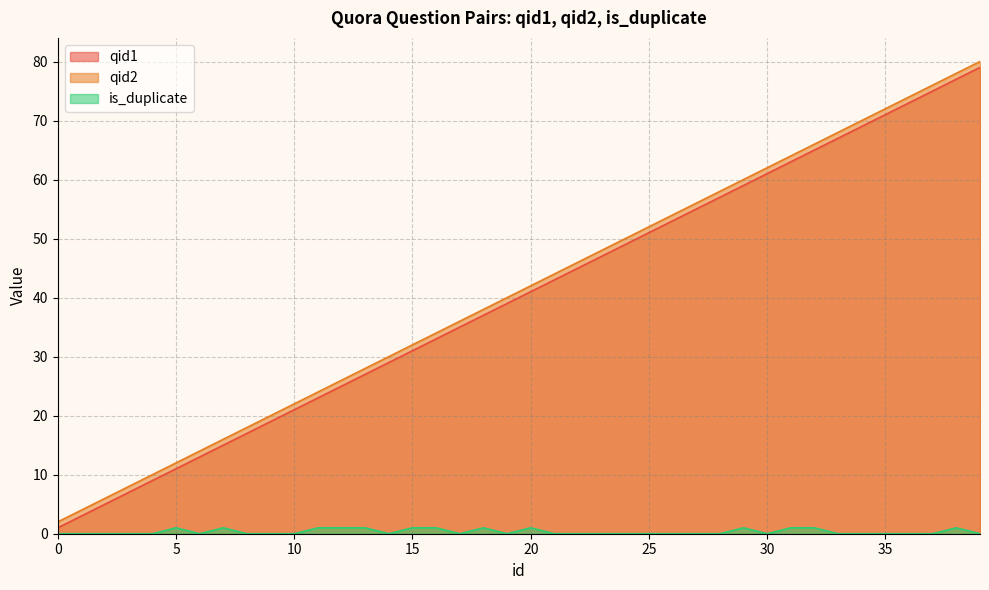

True or false: qid2 and qid1 cross at least once.

False